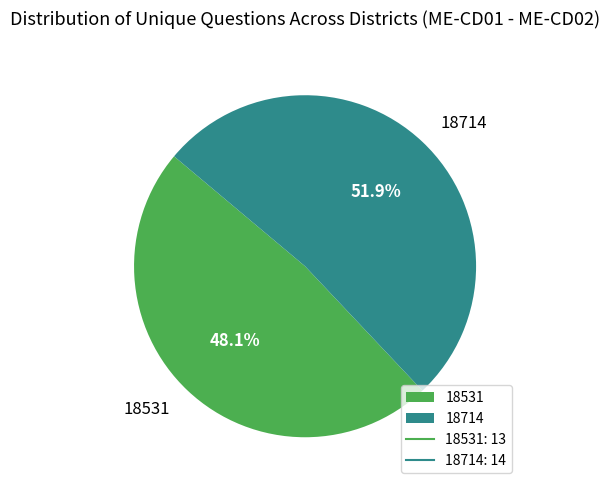

To the nearest percent, what is the difference between the largest and smallest slice percentages?

4%